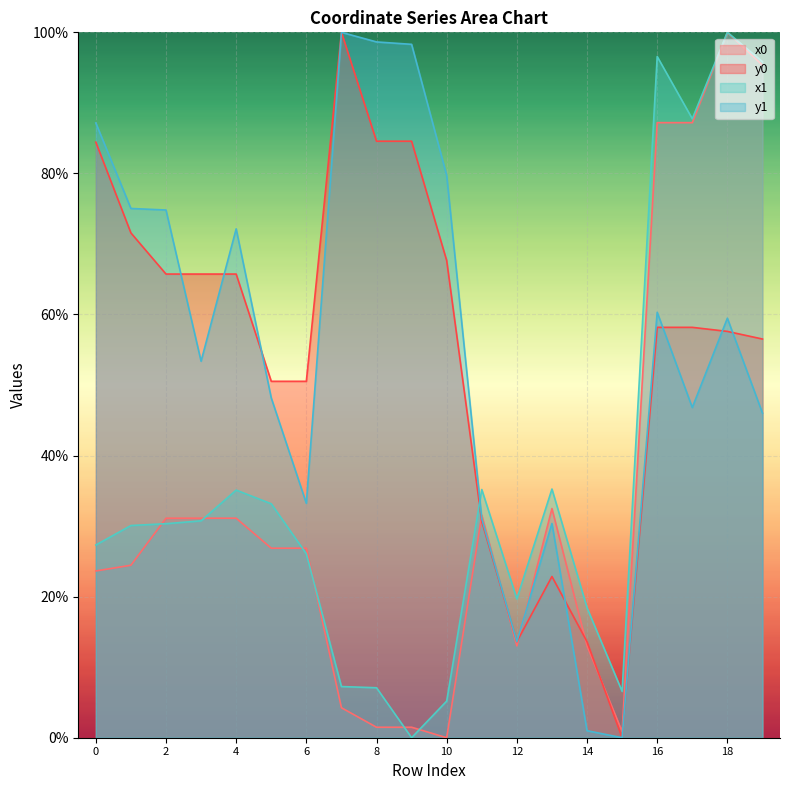

Reading right to left, what are all the values shown in this chart?

x0: 95.4	100.0	87.2	87.2	0.9	13.0	32.5	13.0	31.6	0.0	1.5	1.5	4.2	26.9	26.9	31.1	31.1	31.1	24.5	23.6
y0: 56.5	57.6	58.2	58.2	0.0	13.6	22.9	13.6	30.7	67.6	84.6	84.6	100.0	50.5	50.5	65.7	65.7	65.7	71.6	84.4
x1: 95.8	100.0	87.7	96.6	6.6	18.4	35.3	19.7	35.2	5.2	0.0	7.1	7.3	26.1	33.2	35.1	30.7	30.3	30.1	27.3
y1: 46.0	59.5	46.8	60.3	0.0	1.0	30.4	13.6	31.1	79.7	98.3	98.6	100.0	33.2	48.2	72.1	53.4	74.8	75.0	87.2